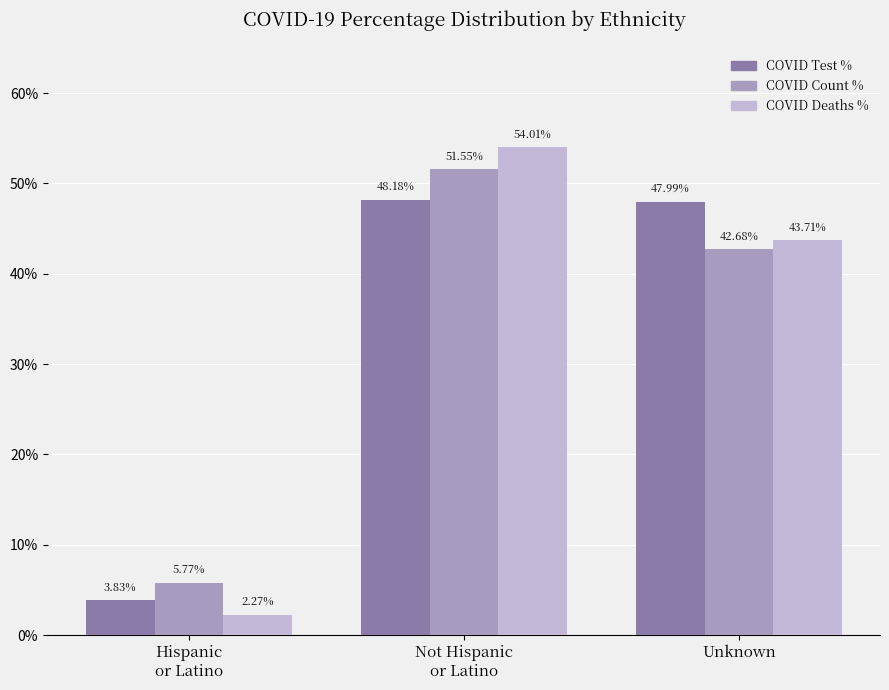

How many distinct data groups are displayed?

3